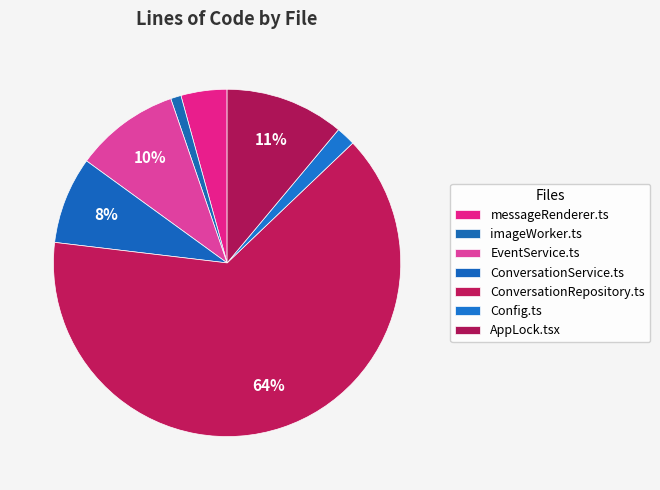

How many segments does this pie chart have?

7